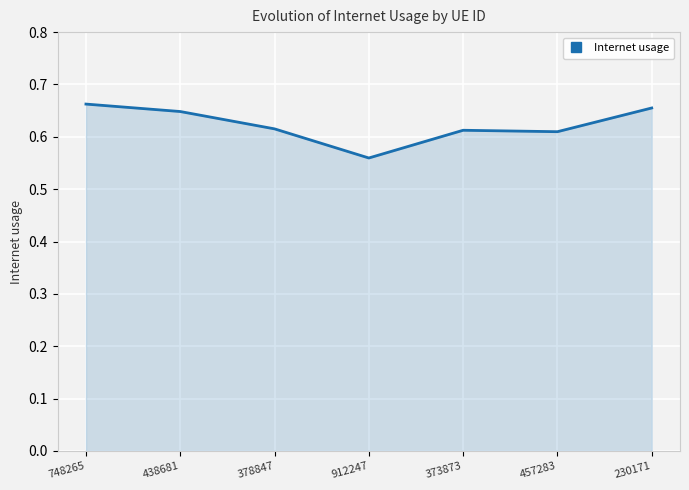

At which label is the value closest to 0?

912247